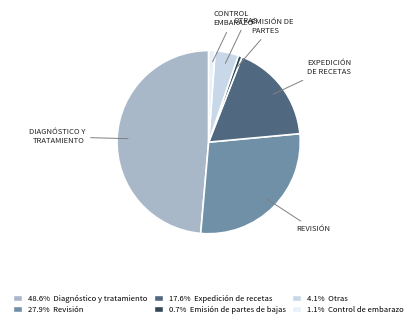

Does any single category account for the majority?

No